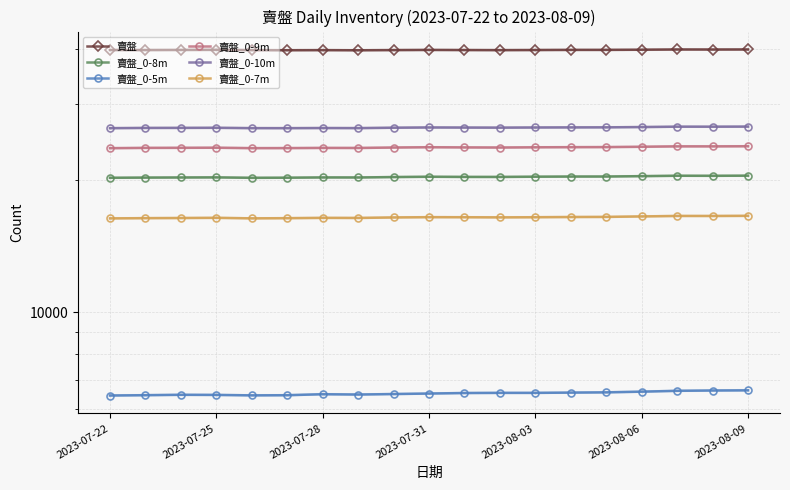

What is the minimum value shown in the chart?

6445